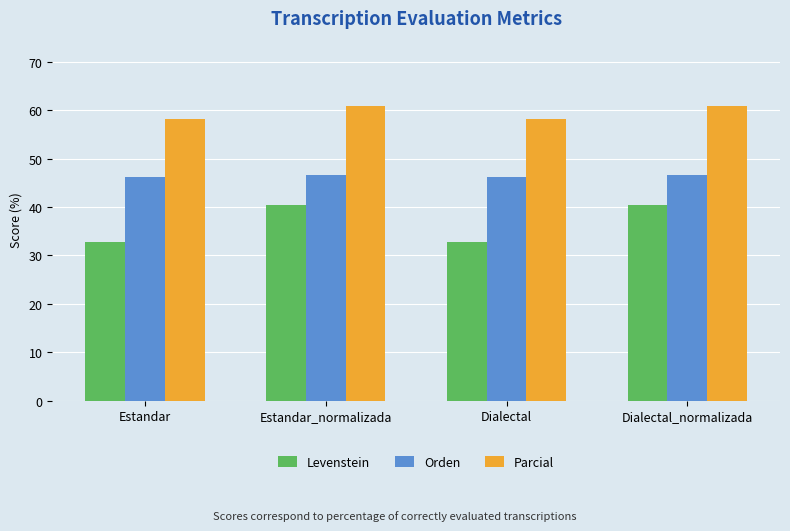

Is the value of Levenstein at Dialectal_normalizada greater than the value of Orden at Dialectal_normalizada?

No